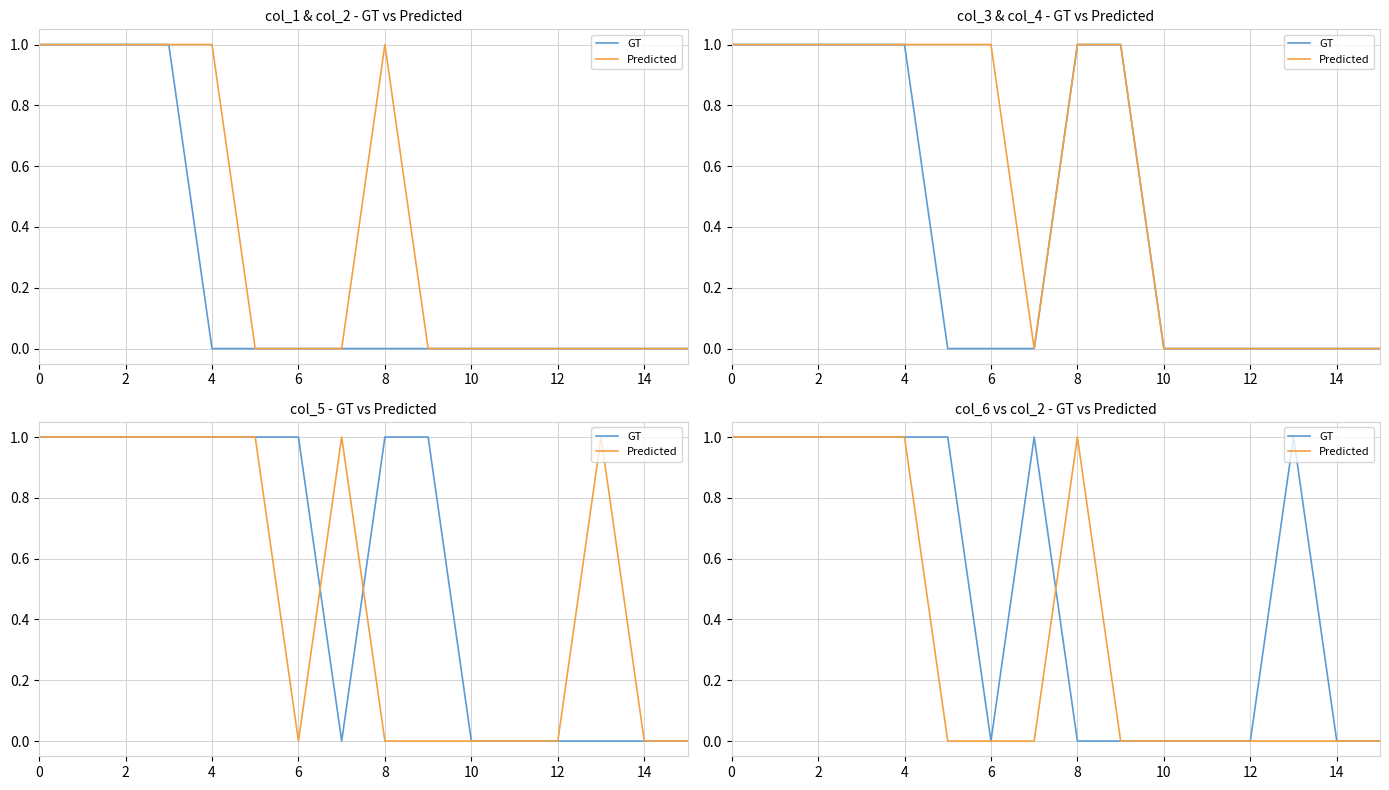

How many Predicted values are between 0 and 1?

16